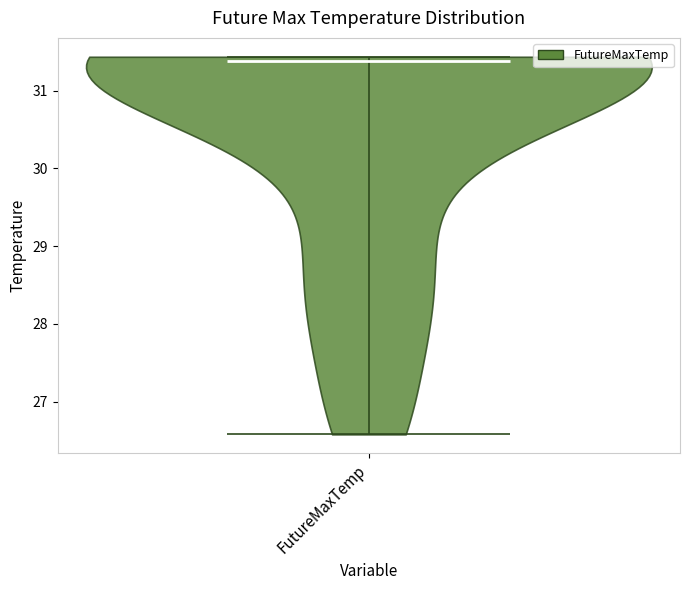

Read this violin plot against the y-axis: where its median line is, and the lowest and highest points the violin reaches. The values are not printed on the chart, so give them approximately, as read against the axis.

median line 31.4, lowest point 26.6, highest point 31.4